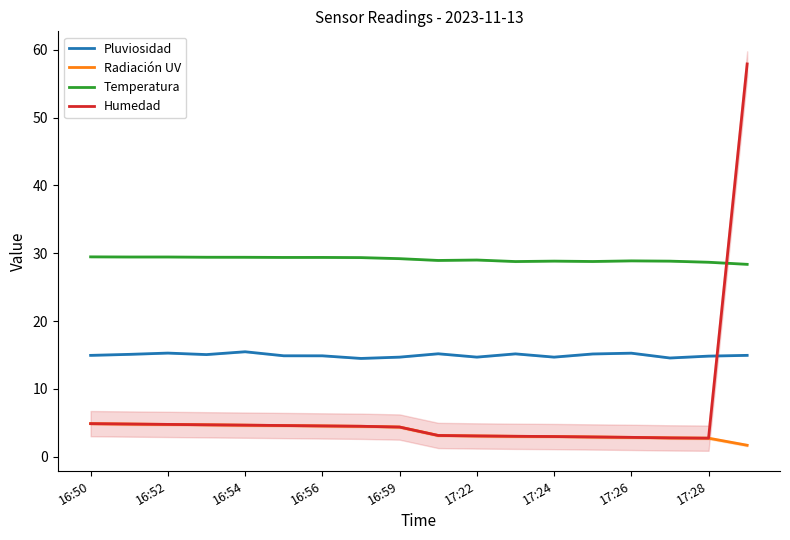

True or false: Temperatura and Radiación UV intersect in this chart.

False